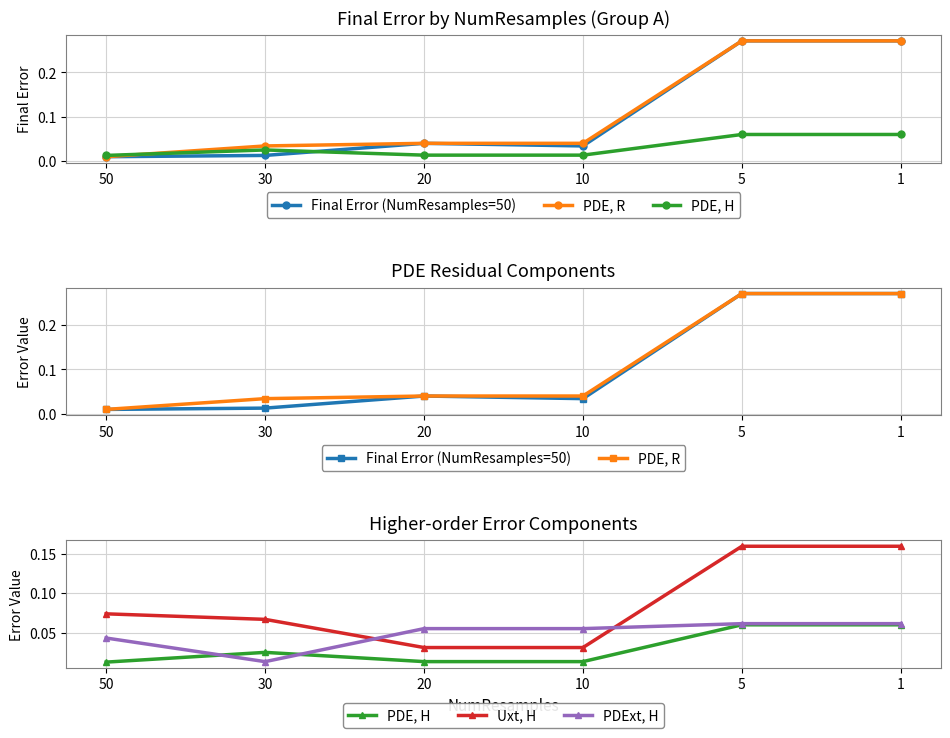

Reading left to right, list all the values displayed in this chart.

Final Error (NumResamples=50): 50=0.0	30=0.0	20=0.0	10=0.0	5=0.3	1=0.3
PDE, R: 50=0.0	30=0.0	20=0.0	10=0.0	5=0.3	1=0.3
PDE, H: 50=0.0	30=0.0	20=0.0	10=0.0	5=0.1	1=0.1
Uxt, H: 50=0.1	30=0.1	20=0.0	10=0.0	5=0.2	1=0.2
PDExt, H: 50=0.0	30=0.0	20=0.1	10=0.1	5=0.1	1=0.1